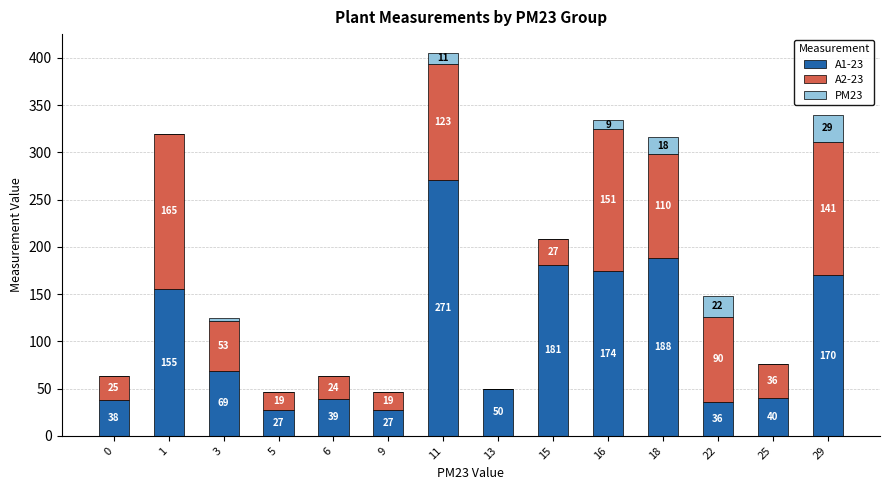

What is the total value across all series at 0?

63